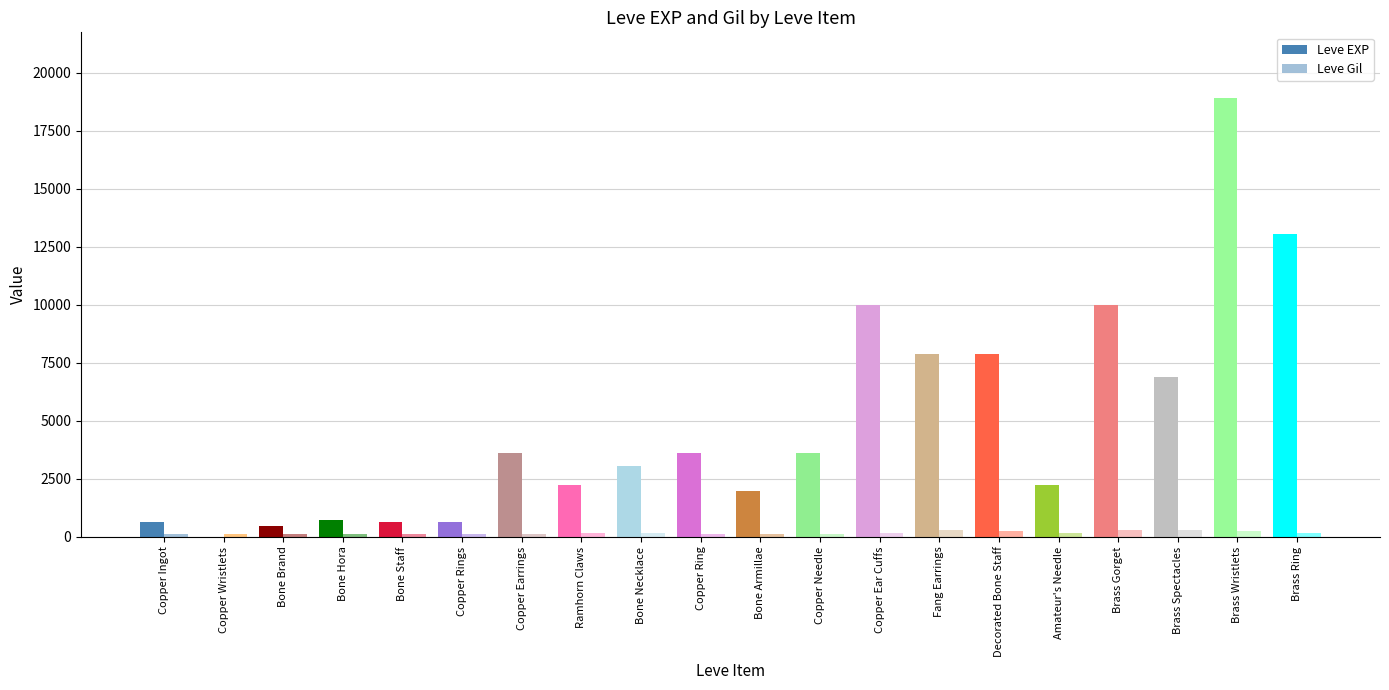

Which category has the lowest value in the Leve EXP series?

Copper Wristlets